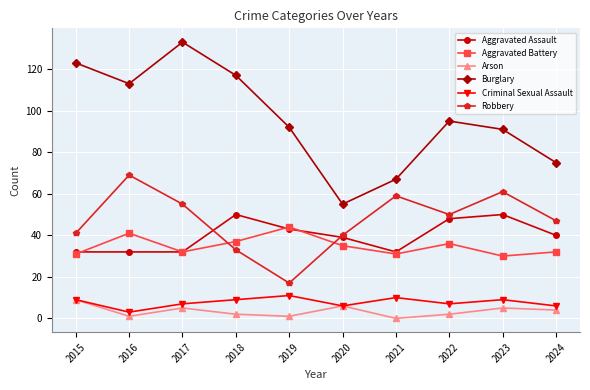

What is the greatest value displayed?

133